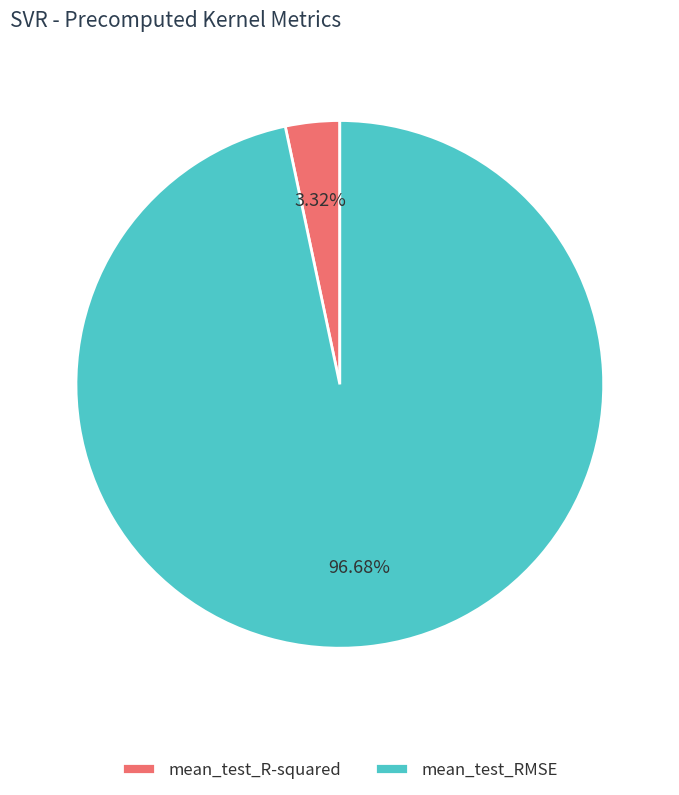

What portion of the pie excludes mean_test_R-squared?

96.7%